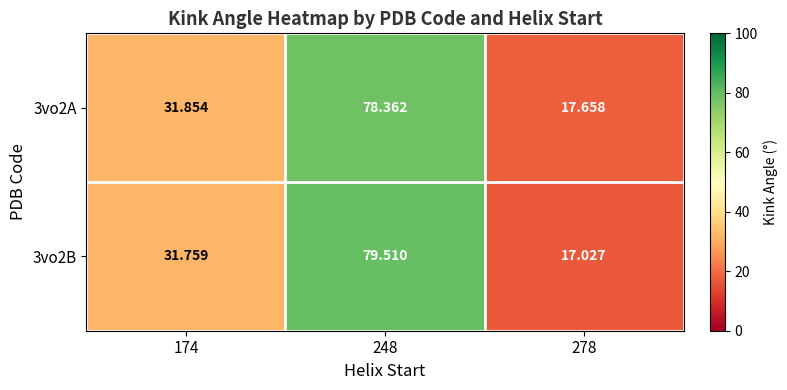

What is the total value across all series at 248?

157.9